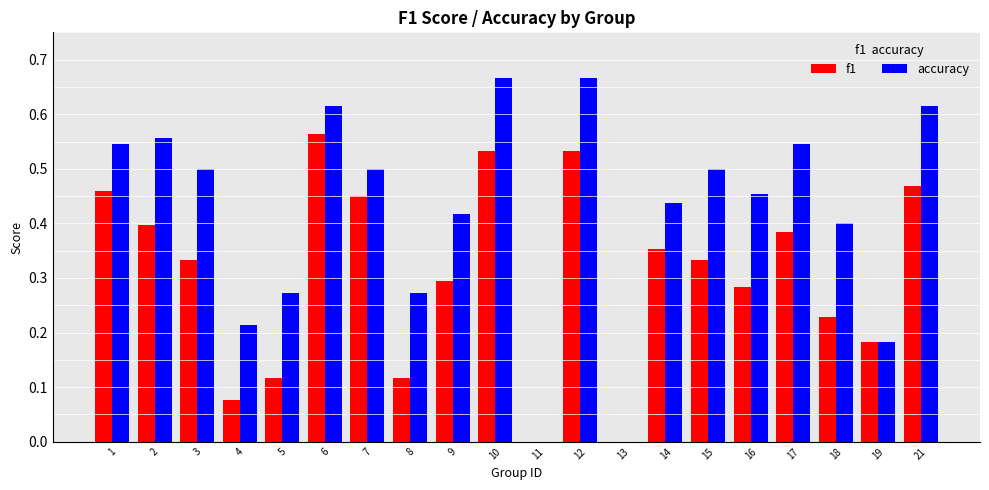

Count the number of data series in this chart.

2